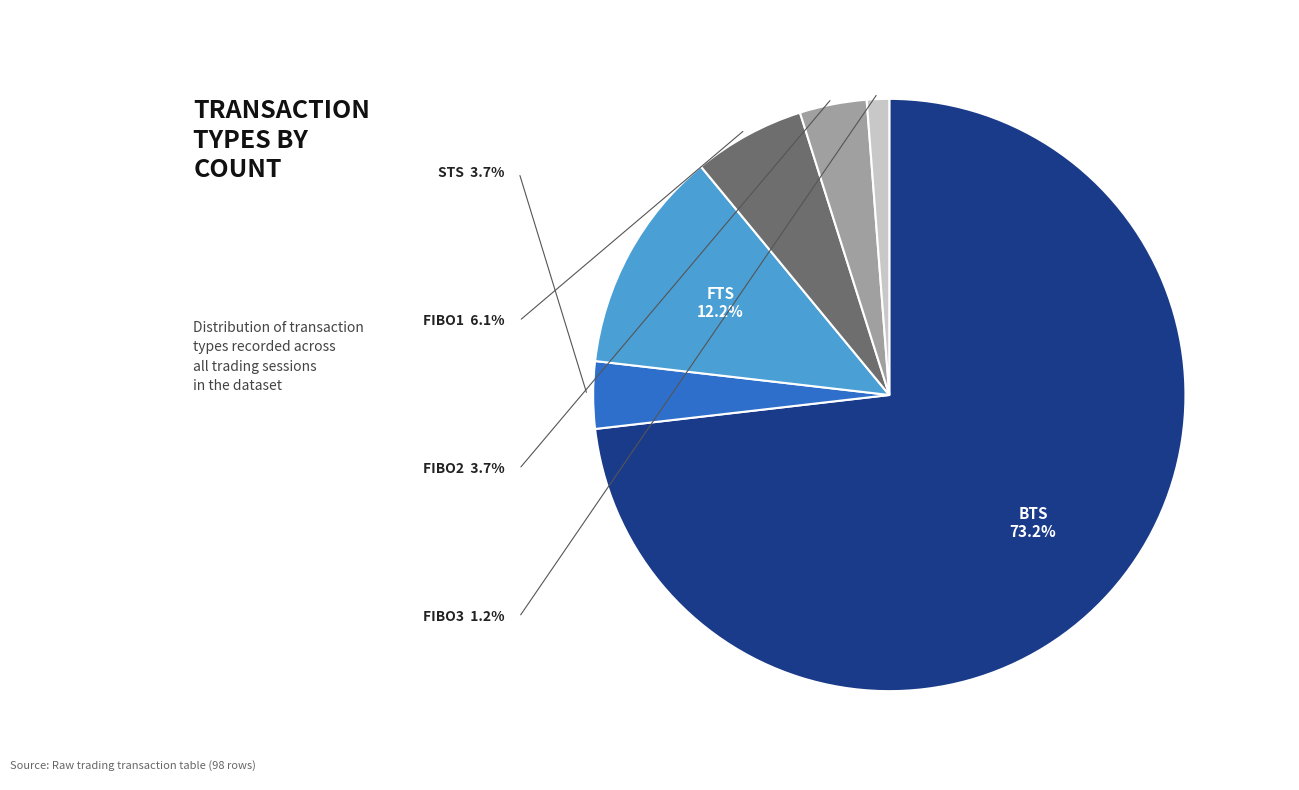

Rank the categories by value from highest to lowest.

BTS, FTS, FIBO1, STS, FIBO2, FIBO3